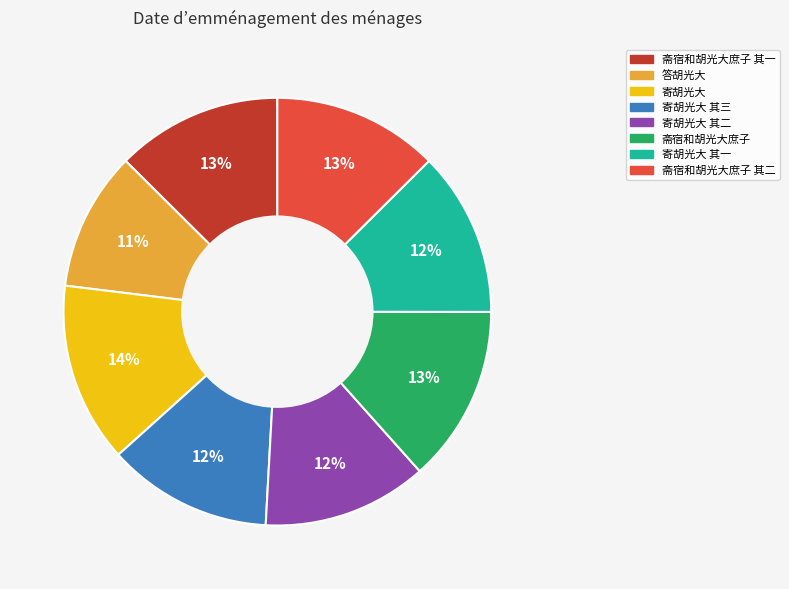

Does any single category account for the majority?

No